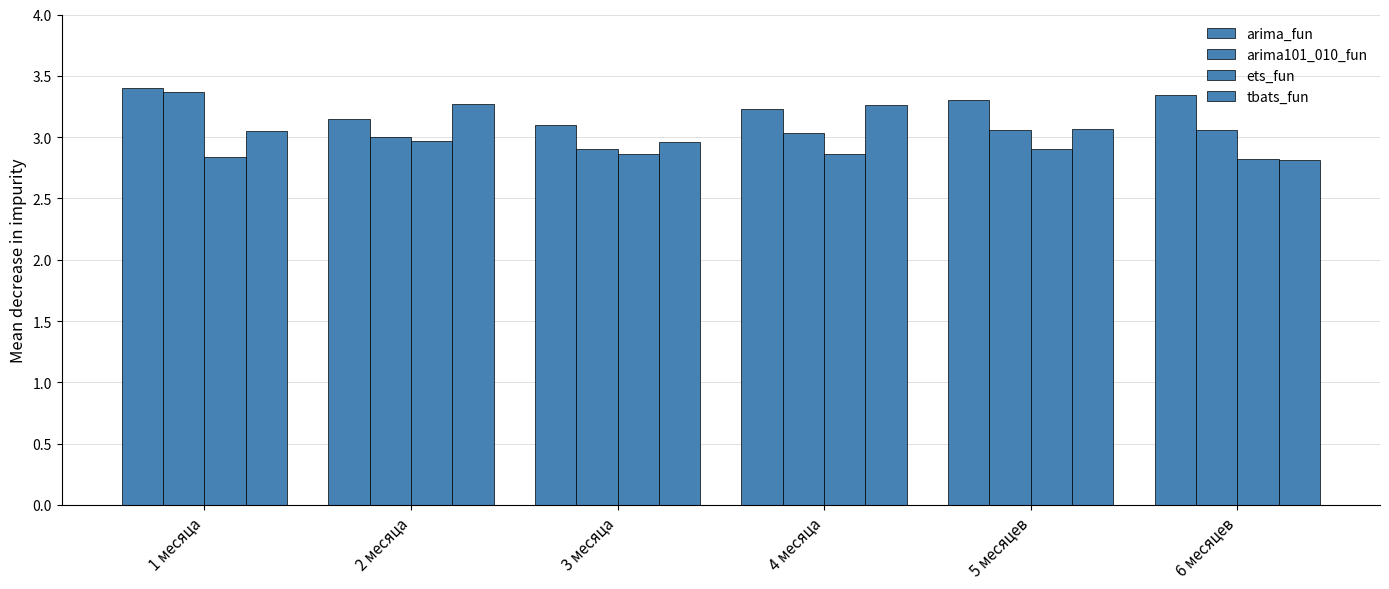

How many series are shown in this chart?

4